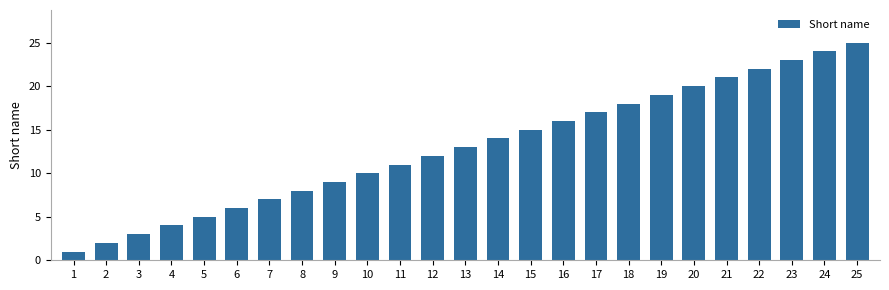

Reading right to left, what are all the values shown in this chart?

25	24	23	22	21	20	19	18	17	16	15	14	13	12	11	10	9	8	7	6	5	4	3	2	1